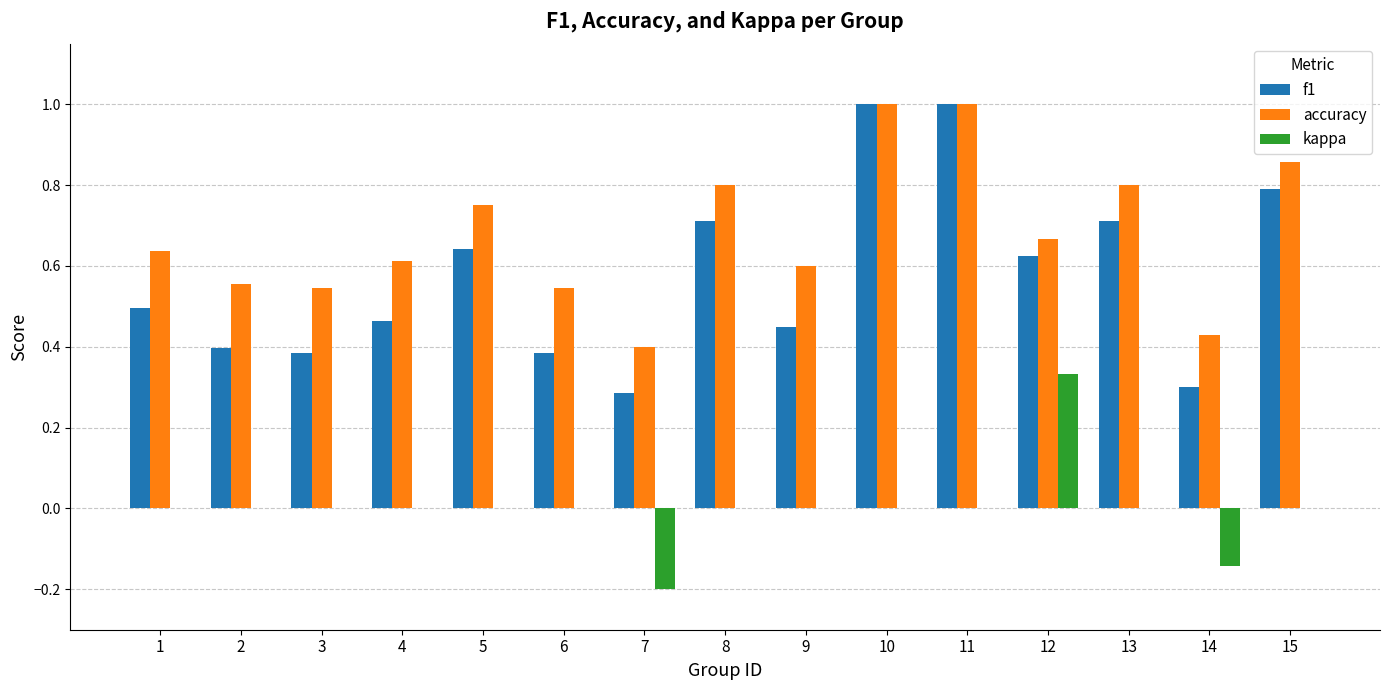

The f1 series shows 0.9 at 12. True or false?

False